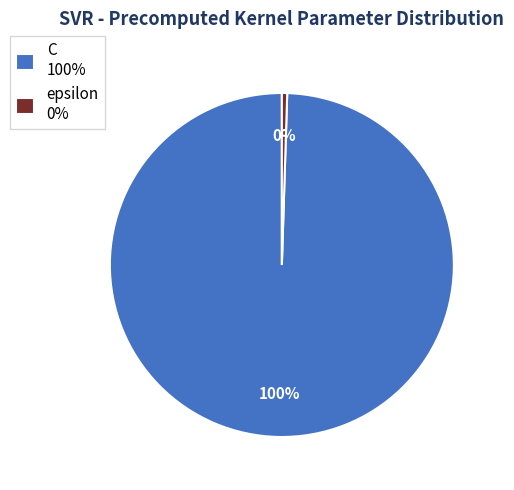

Rank the categories by value from highest to lowest.

C, epsilon